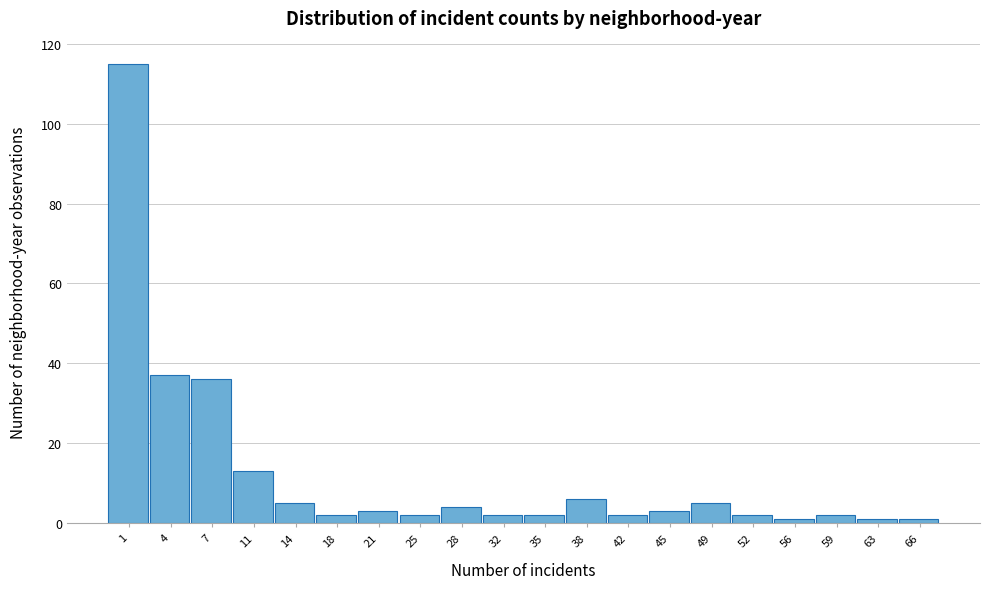

Reading right to left, extract all data points from this chart.

66=1	63=1	59=2	56=1	52=2	49=5	45=3	42=2	38=6	35=2	32=2	28=4	25=2	21=3	18=2	14=5	11=13	7=36	4=37	1=115